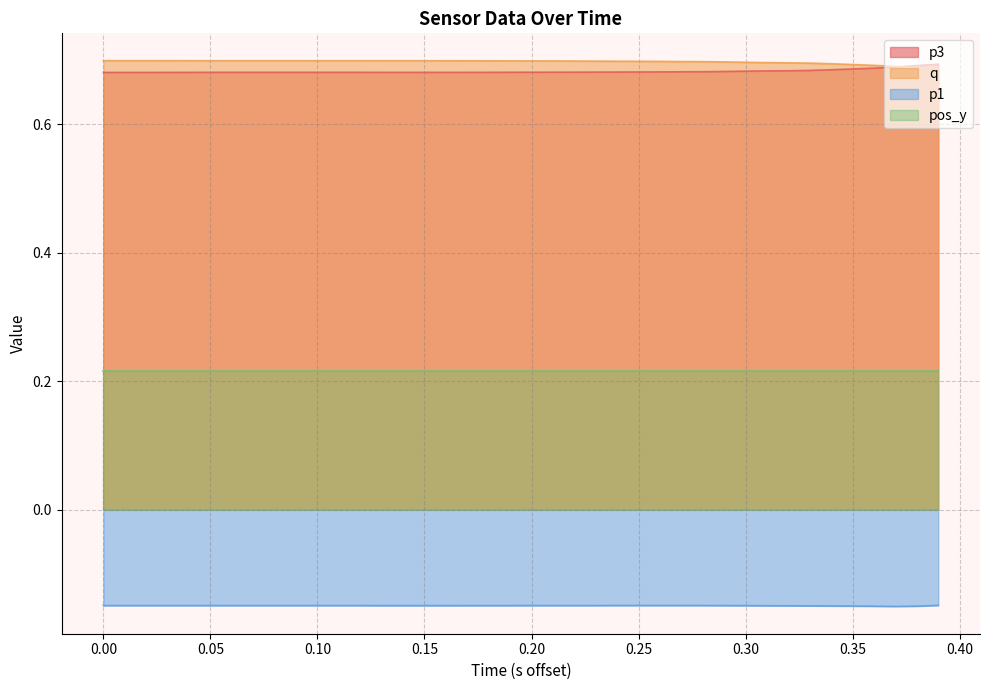

What are all the series names shown in the legend?

p3, q, p1, pos_y